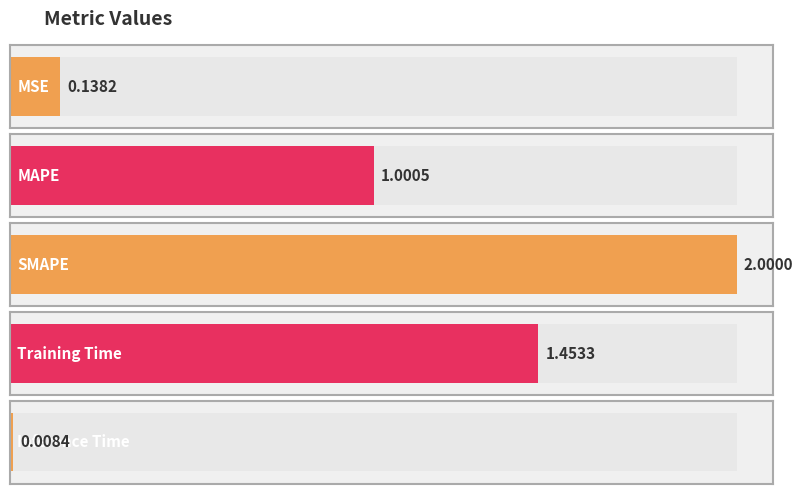

What is the value of the 2nd bar from the left?

1.0